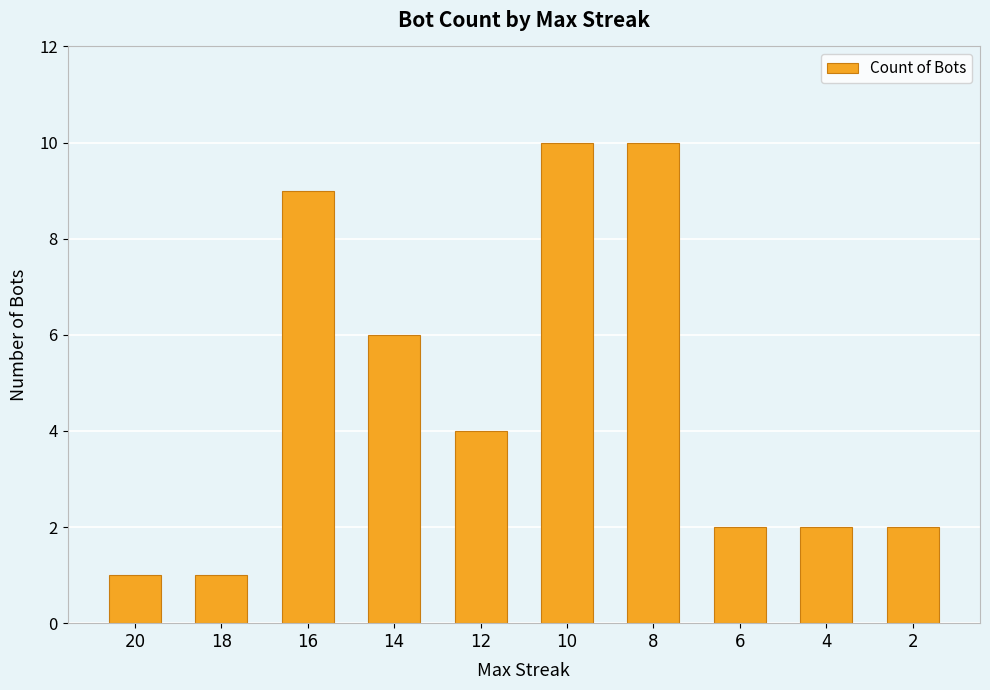

True or false: the data shows 14 at 8.

False